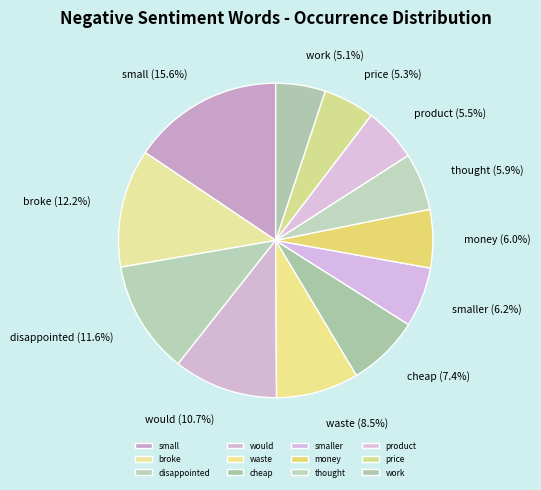

Between waste and disappointed, which is larger?

disappointed